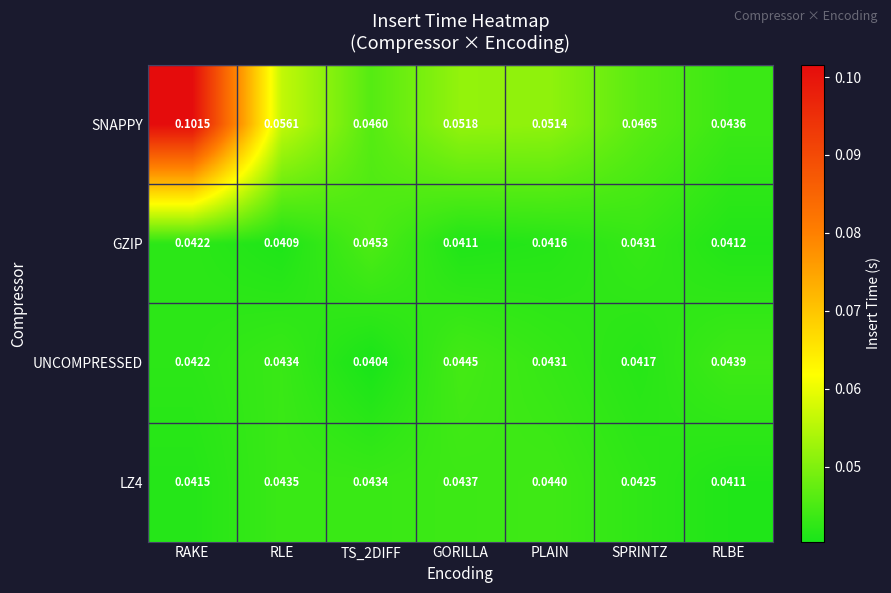

Which series has the widest spread of values?

SNAPPY